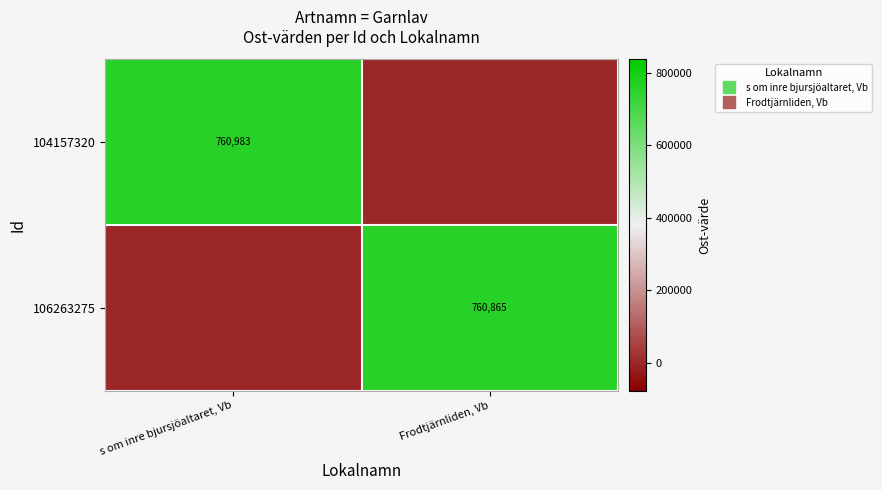

Which series changed the most between s om inre bjursjöaltaret, Vb and Frodtjärnliden, Vb?

104157320